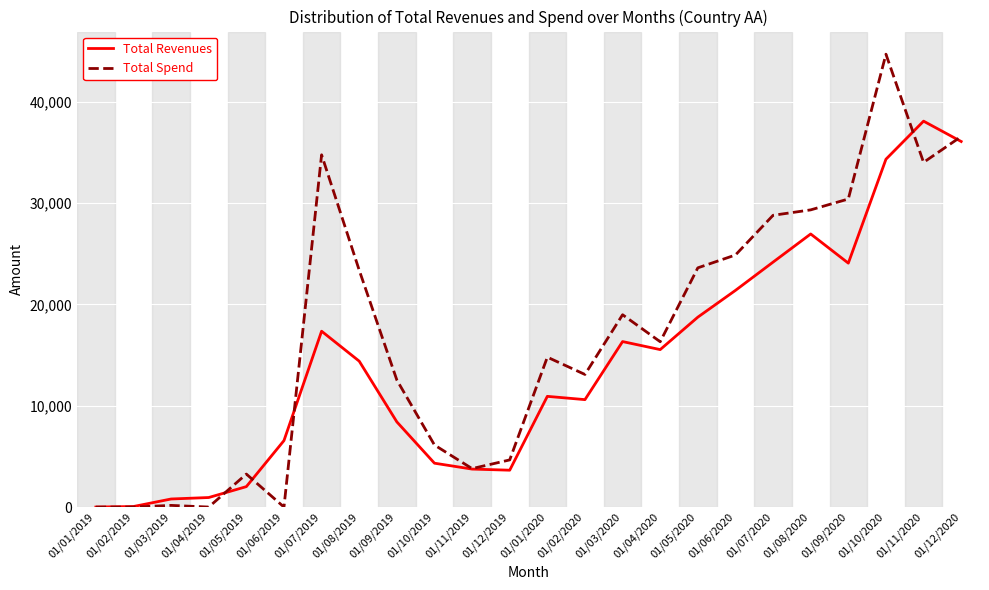

The value of Total Spend at 01/05/2019 is 3254.0. True or false?

True